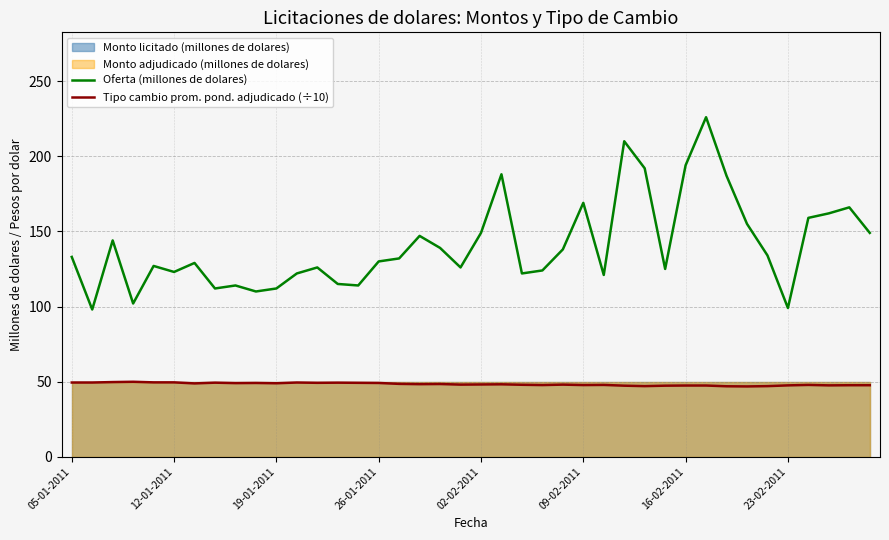

The value of Tipo cambio prom. pond. adjudicado (÷10) at 09-02-2011 is 65.7. True or false?

False